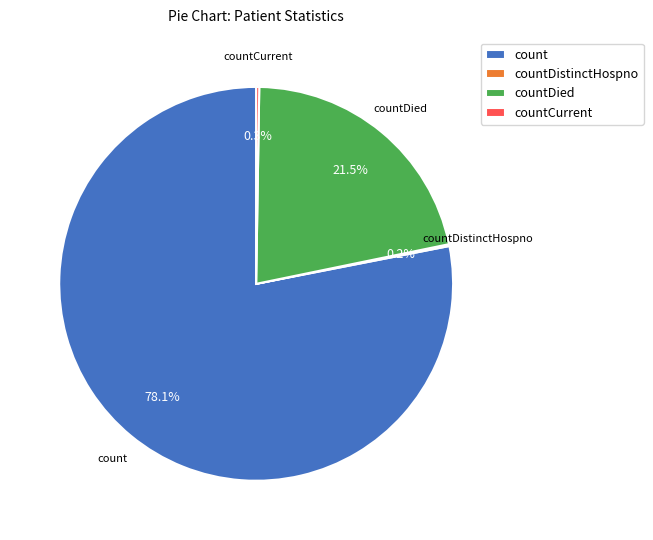

What percentage is the count slice, to the nearest percent?

78%